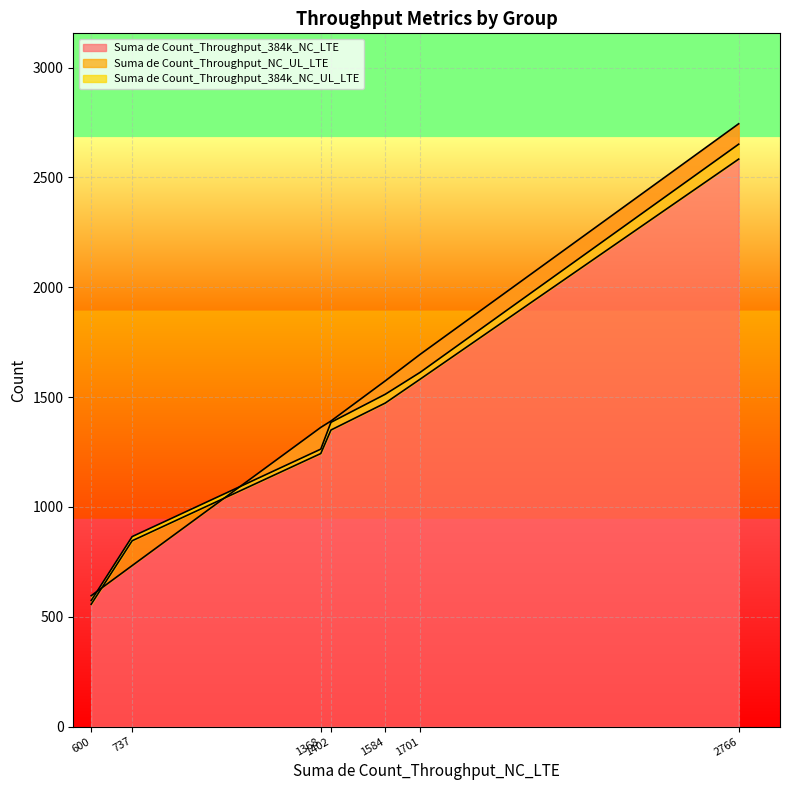

True or false: Suma de Count_Throughput_384k_NC_LTE and Suma de Count_Throughput_NC_UL_LTE intersect in this chart.

True